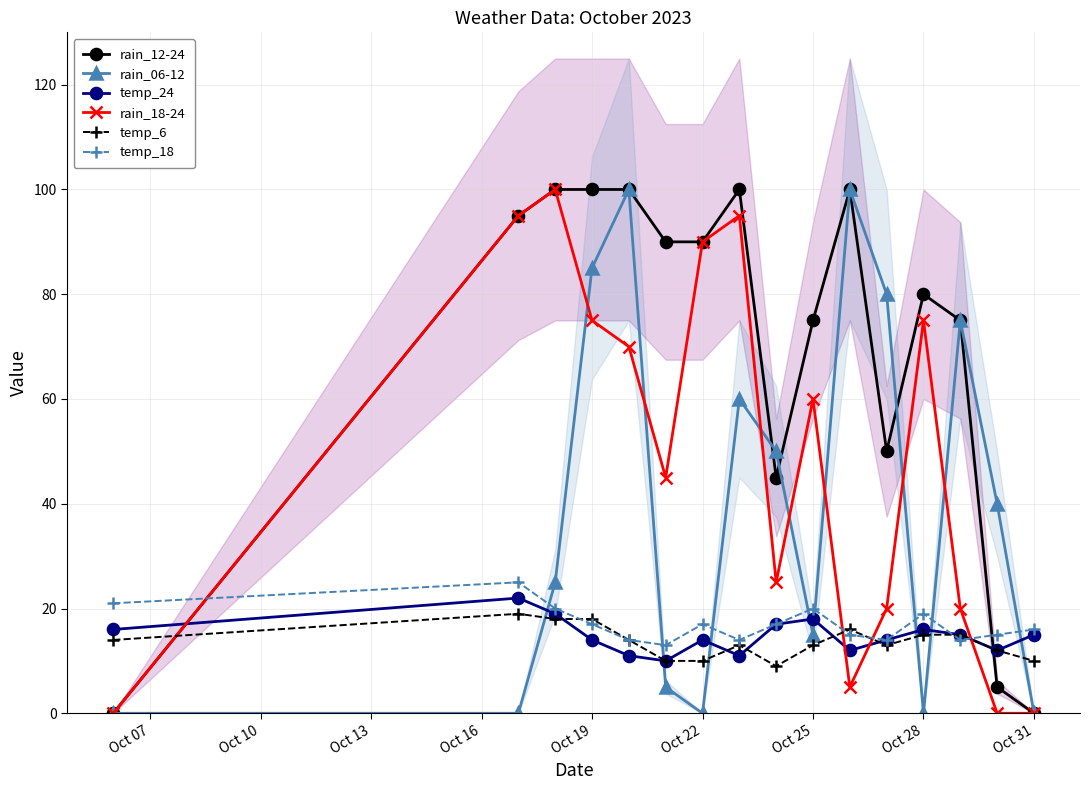

The rain_18-24 series shows 60 at Oct 25. True or false?

True